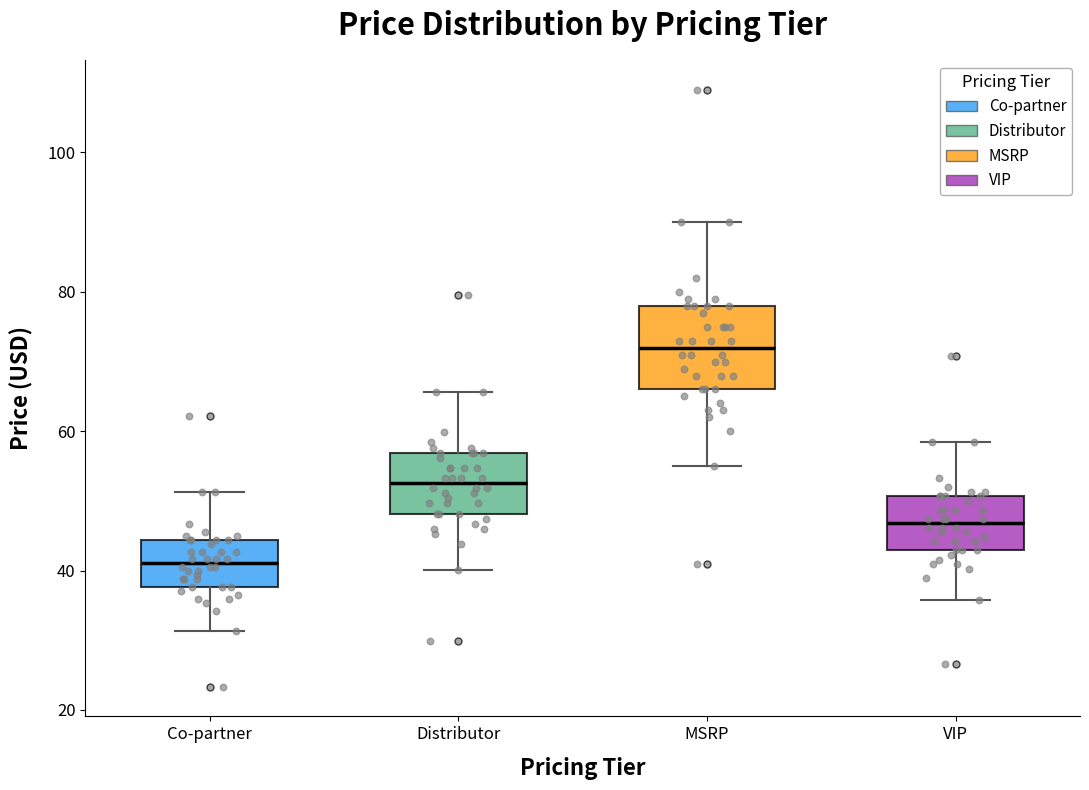

Where is the lower edge of the box for VIP on the y-axis? The values are not printed on the chart, so give them approximately, as read against the axis.

42